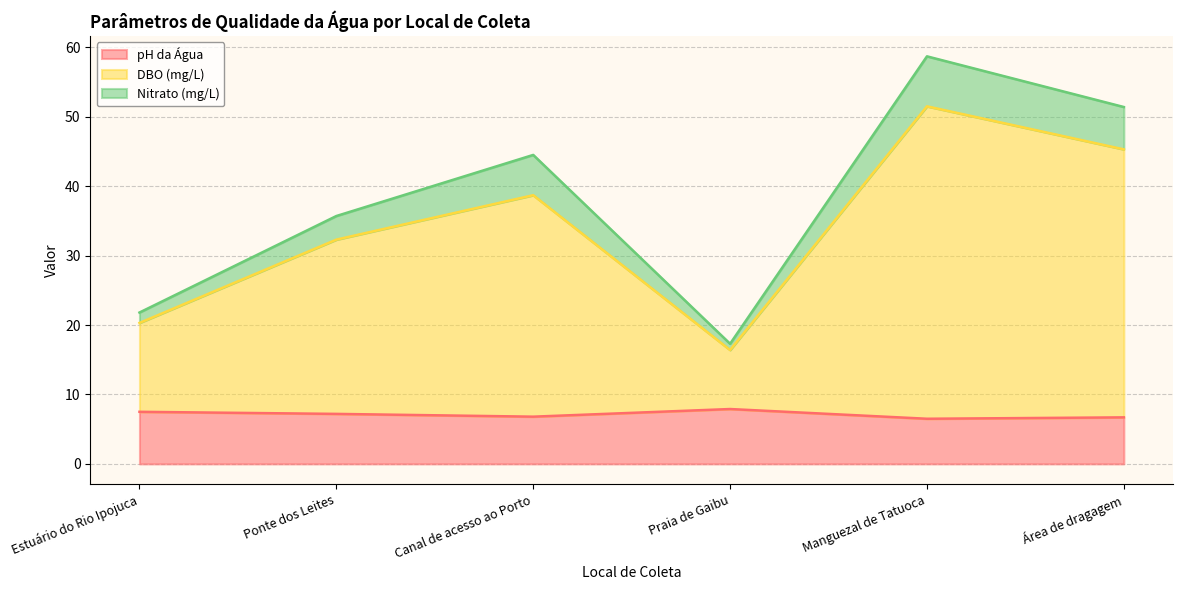

At how many categories does at least one series exceed 23?

4